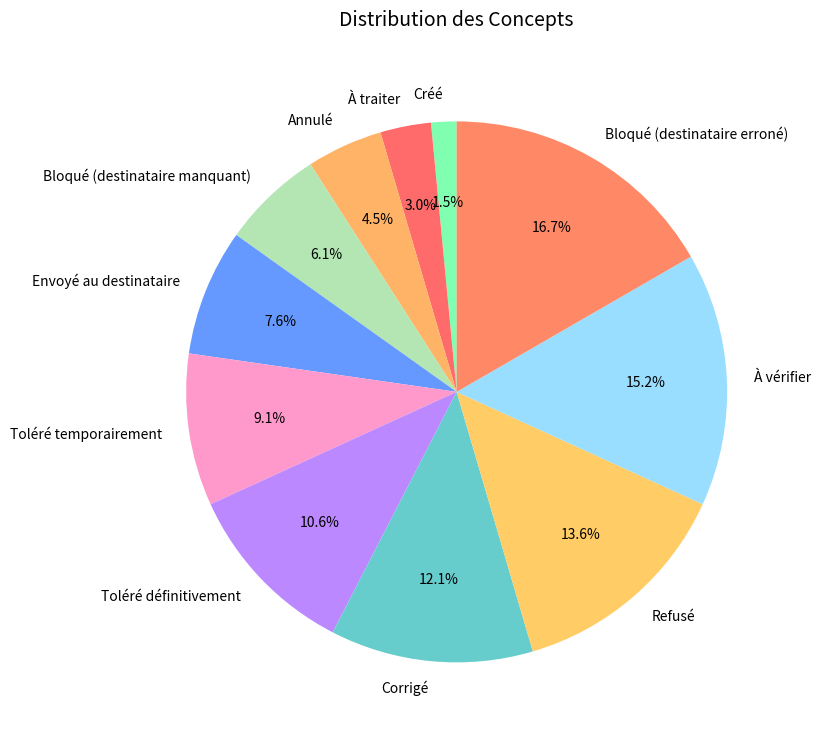

To the nearest percent, what is the average slice percentage?

9%